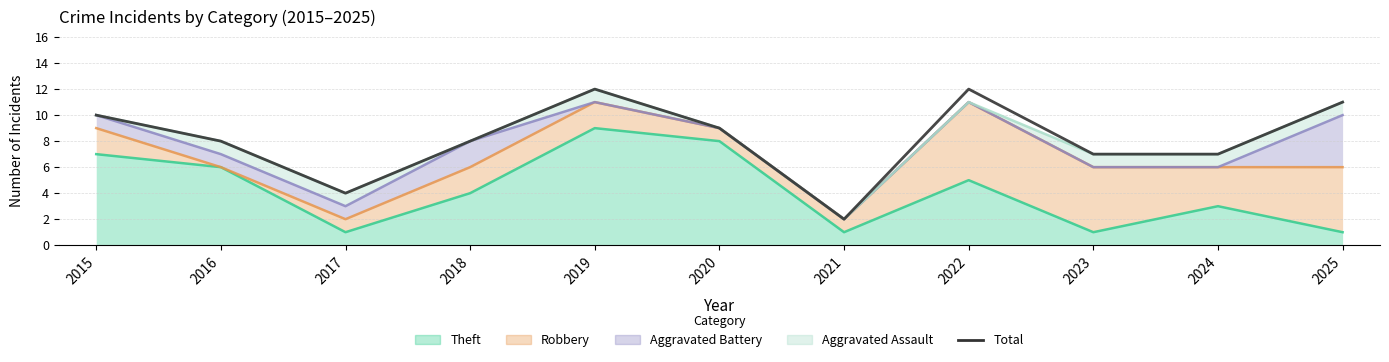

How many data points does each series have?

11